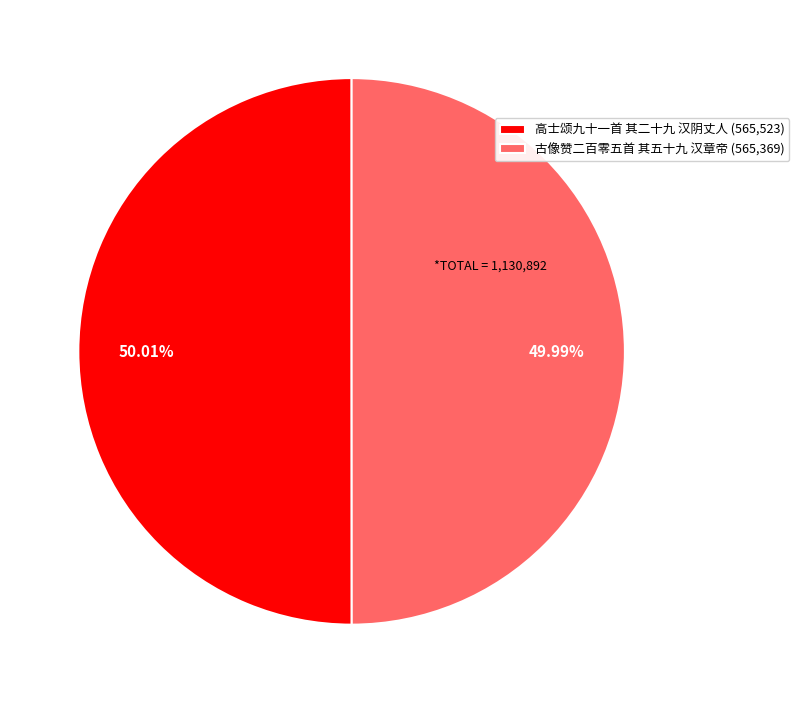

Combined, do 古像赞二百零五首 其五十九 汉章帝 and 高士颂九十一首 其二十九 汉阴丈人 account for over 50%?

Yes